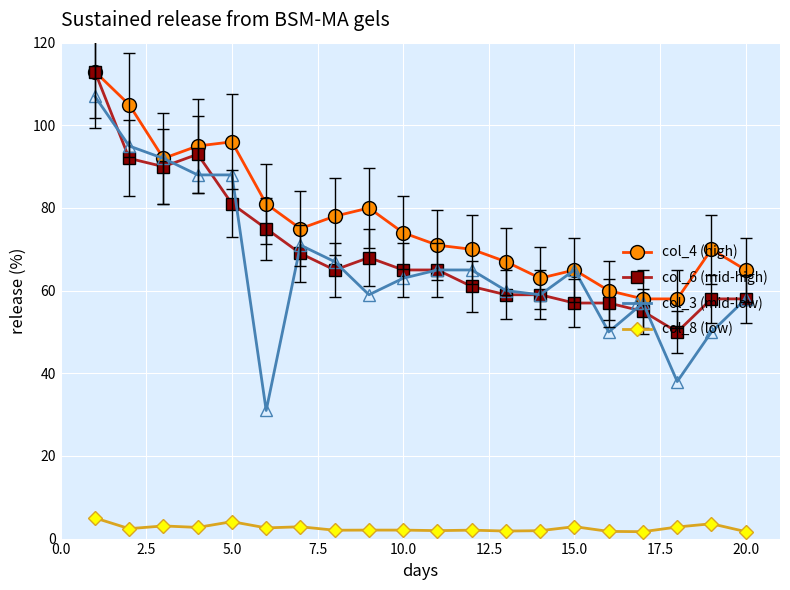

Which series has the largest total across all categories?

col_4 (high)